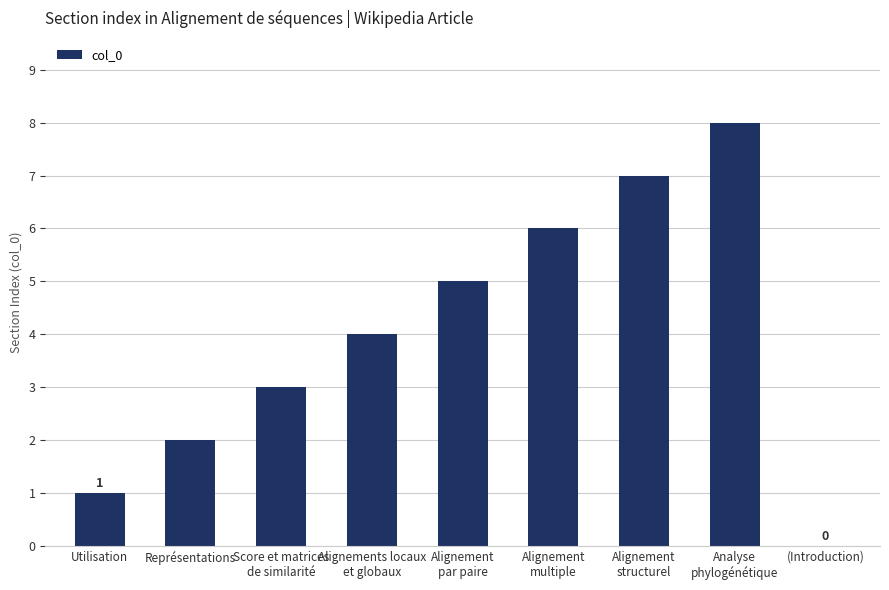

What is the greatest value displayed?

8